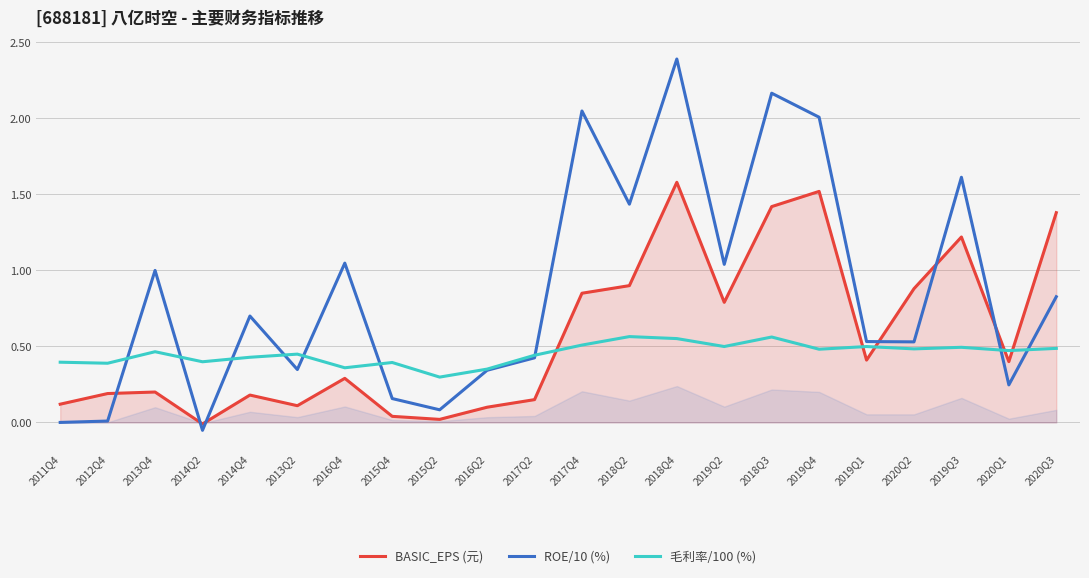

In ROE/10 (%), how many points are higher than both neighbors (excluding endpoints)?

7